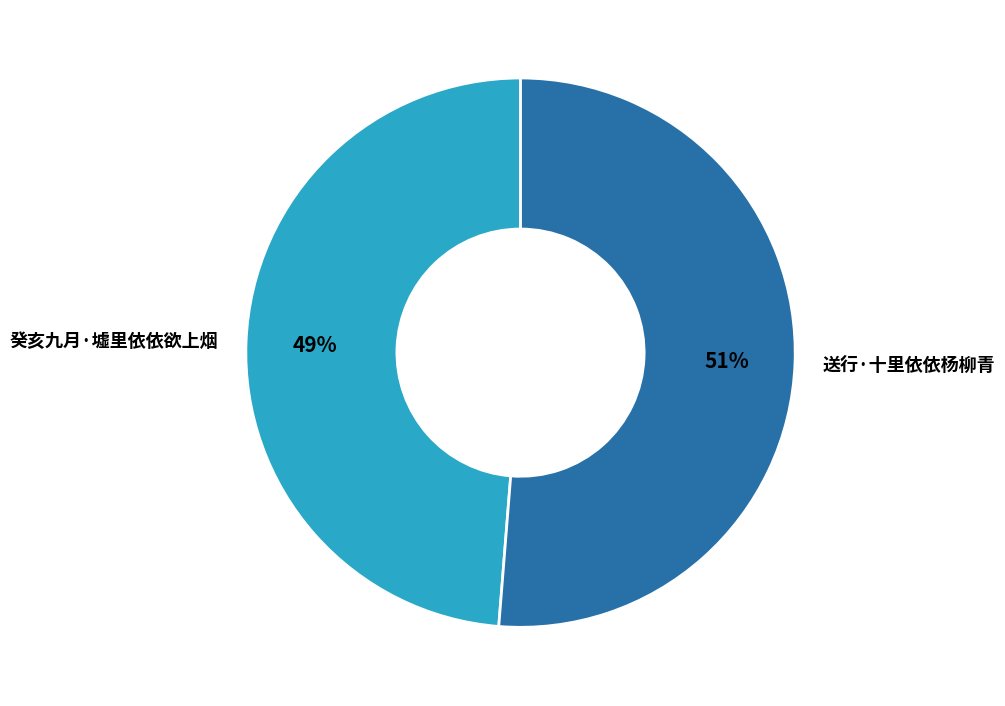

Combined, do 送行·十里依依杨柳青 and 癸亥九月·墟里依依欲上烟 account for over 50%?

Yes